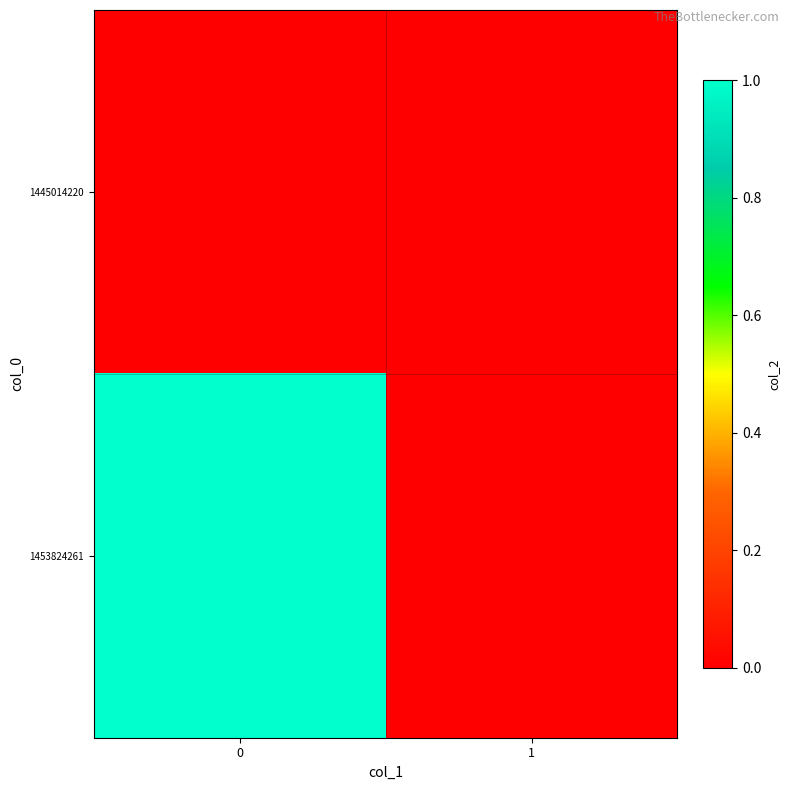

Reading left to right, list all the values displayed in this chart.

1445014220: 0=0	1=0
1453824261: 0=1	1=0